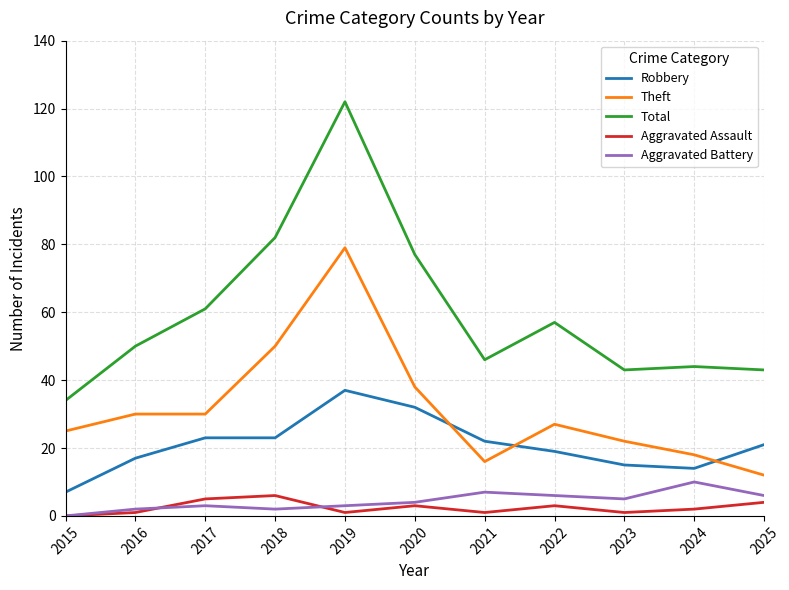

Reading left to right, extract all data points from this chart.

Robbery: 2015=7	2016=17	2017=23	2018=23	2019=37	2020=32	2021=22	2022=19	2023=15	2024=14	2025=21
Theft: 2015=25	2016=30	2017=30	2018=50	2019=79	2020=38	2021=16	2022=27	2023=22	2024=18	2025=12
Total: 2015=34	2016=50	2017=61	2018=82	2019=122	2020=77	2021=46	2022=57	2023=43	2024=44	2025=43
Aggravated Assault: 2015=0	2016=1	2017=5	2018=6	2019=1	2020=3	2021=1	2022=3	2023=1	2024=2	2025=4
Aggravated Battery: 2015=0	2016=2	2017=3	2018=2	2019=3	2020=4	2021=7	2022=6	2023=5	2024=10	2025=6